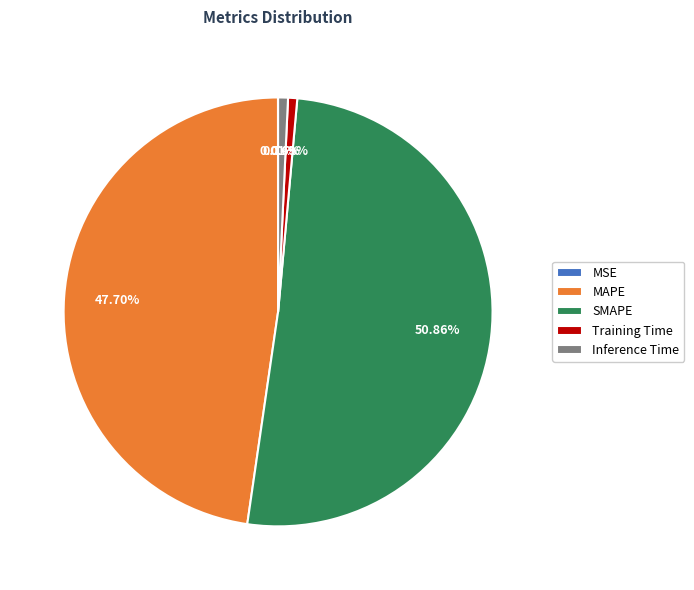

The SMAPE slice represents 42% of the pie. True or false?

False